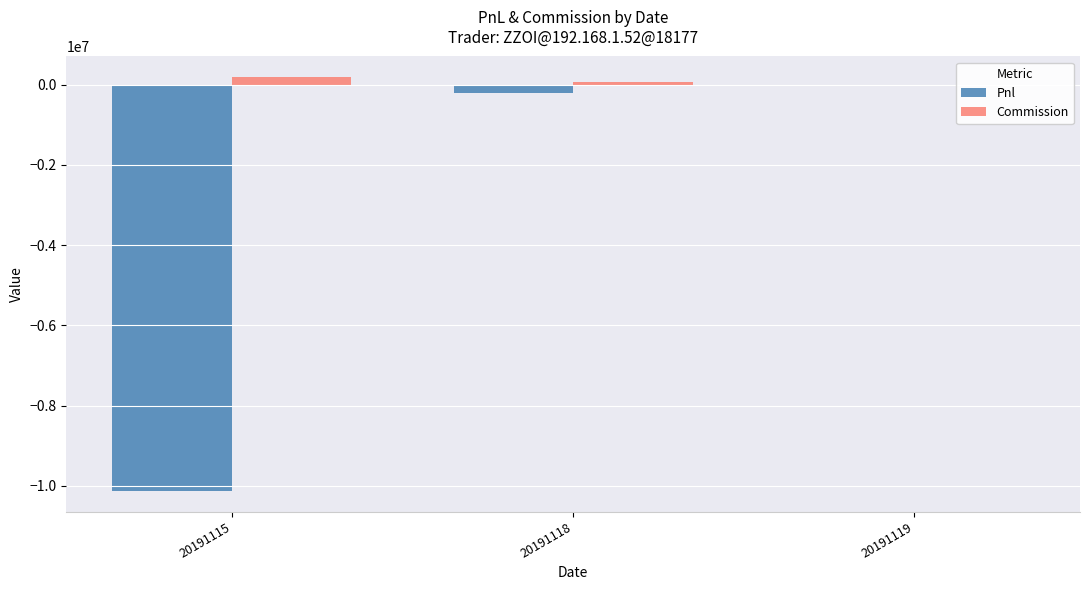

How many bars are there in each group?

2